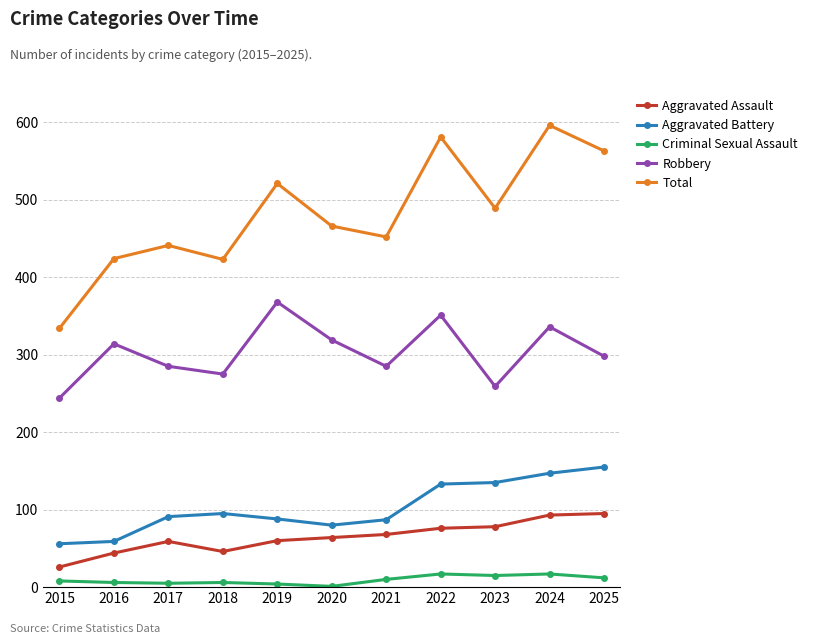

Which series changed the most between 2015 and 2021?

Total